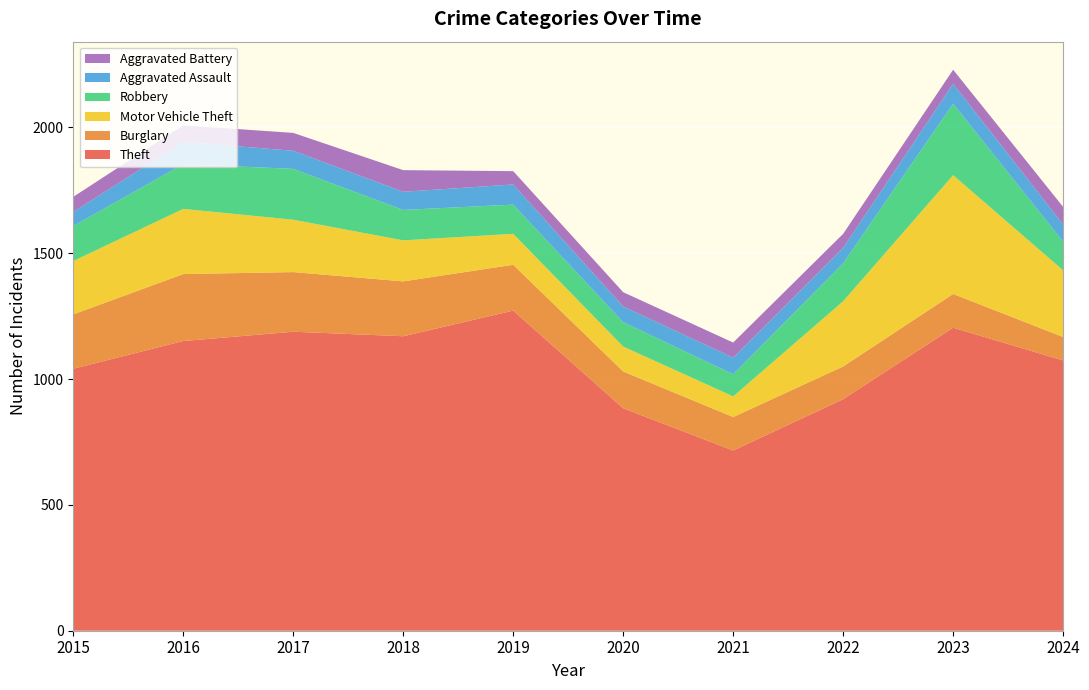

Reading left to right, what are all the values shown in this chart?

Theft: 2015=1041	2016=1151	2017=1188	2018=1170	2019=1272	2020=884	2021=716	2022=920	2023=1204	2024=1074
Burglary: 2015=216	2016=266	2017=237	2018=218	2019=182	2020=146	2021=133	2022=130	2023=134	2024=93
Motor Vehicle Theft: 2015=212	2016=259	2017=208	2018=163	2019=123	2020=99	2021=82	2022=259	2023=472	2024=265
Robbery: 2015=139	2016=178	2017=202	2018=121	2019=116	2020=97	2021=88	2022=151	2023=284	2024=114
Aggravated Assault: 2015=56	2016=88	2017=72	2018=72	2019=80	2020=62	2021=66	2022=61	2023=79	2024=68
Aggravated Battery: 2015=60	2016=66	2017=71	2018=86	2019=53	2020=57	2021=60	2022=56	2023=56	2024=70